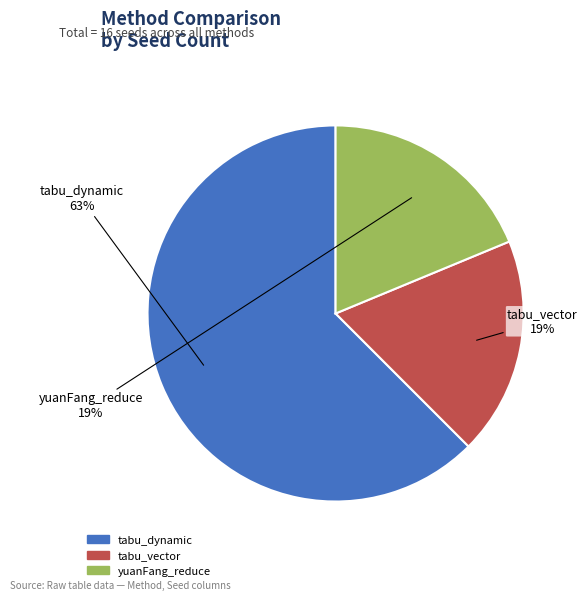

To the nearest percent, what is the combined percentage of tabu_dynamic and yuanFang_reduce?

81%